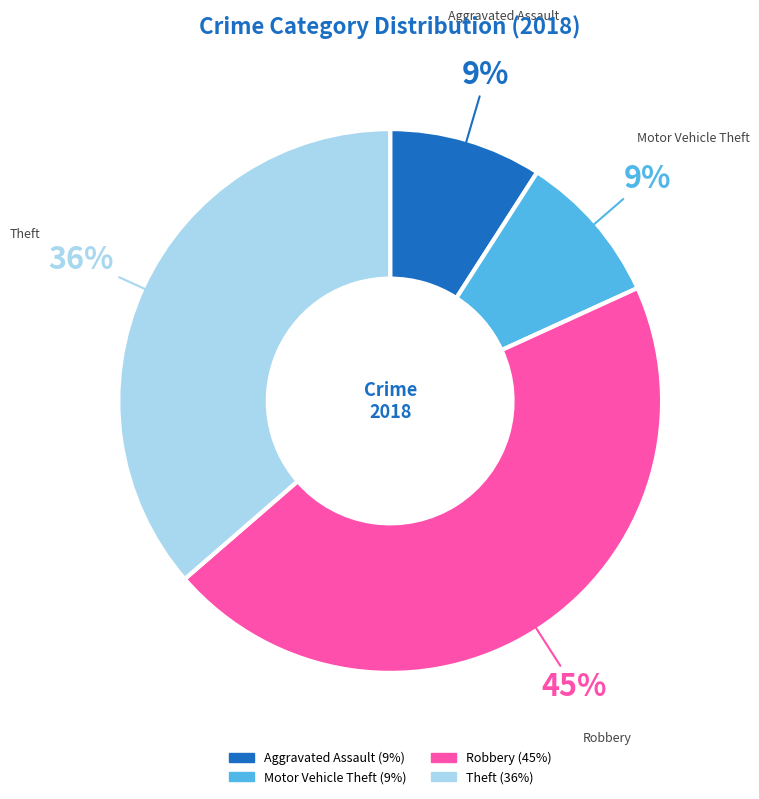

What is the largest slice in the pie chart?

Robbery